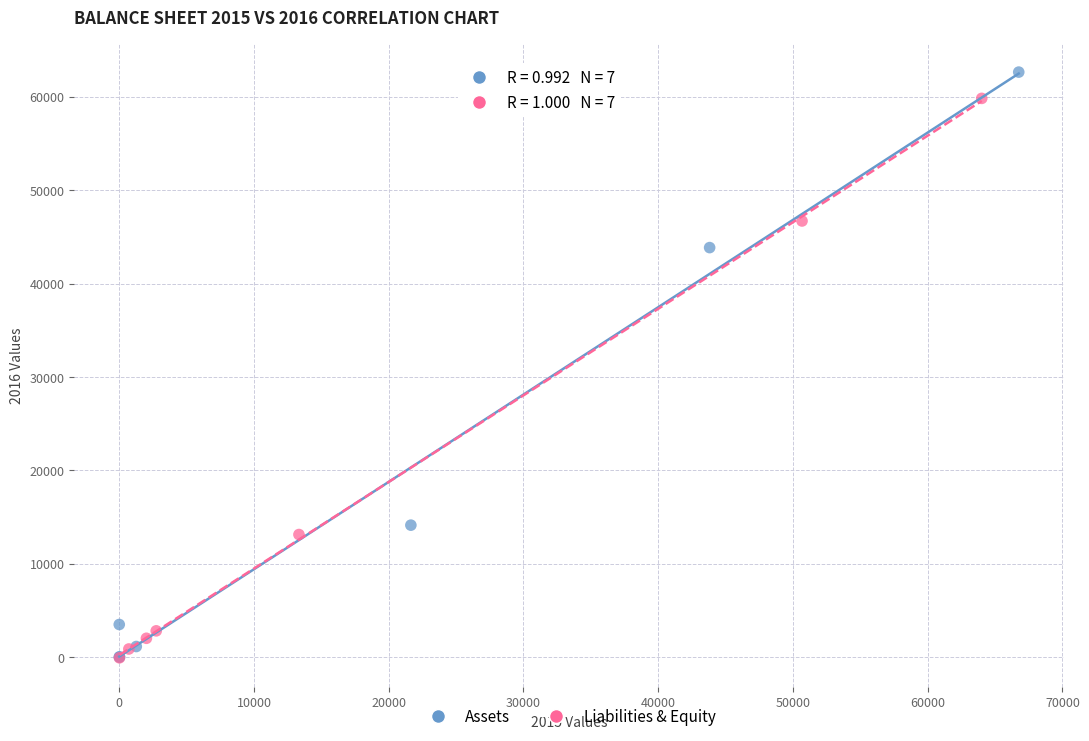

Which series has the largest Y range (max minus min)?

Assets